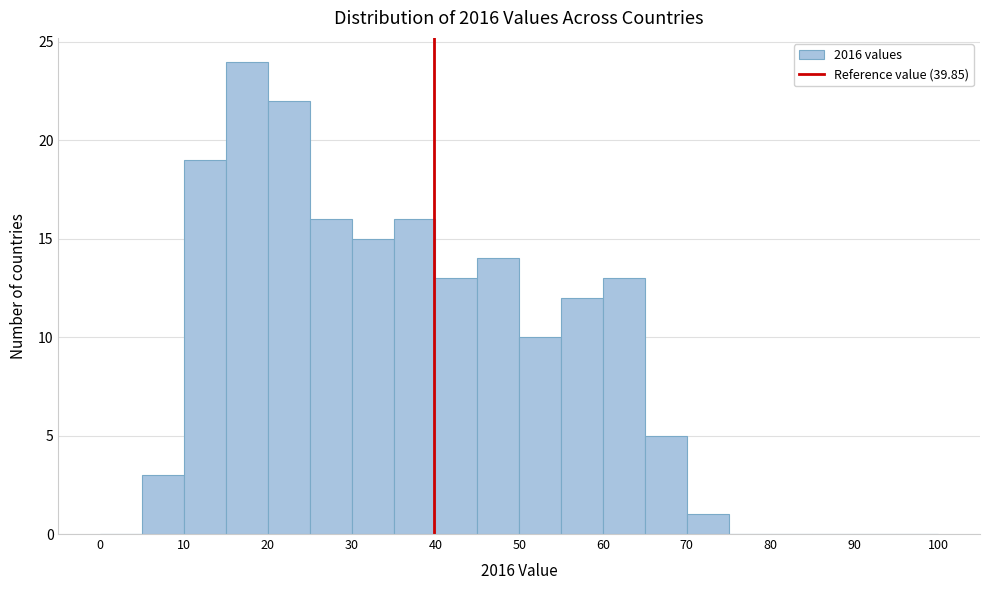

Reading left to right, list every bar in this chart as the range it spans on the x-axis followed by its height. The values are not printed on the chart, so give them approximately, as read against the axis.

0 to 5: 0
5 to 10: 3
10 to 15: 19
15 to 20: 24
20 to 25: 22
25 to 30: 16
30 to 35: 15
35 to 40: 16
40 to 45: 13
45 to 50: 14
50 to 55: 10
55 to 60: 12
60 to 65: 13
65 to 70: 5
70 to 75: 1
75 to 80: 0
80 to 85: 0
85 to 90: 0
90 to 95: 0
95 to 100: 0